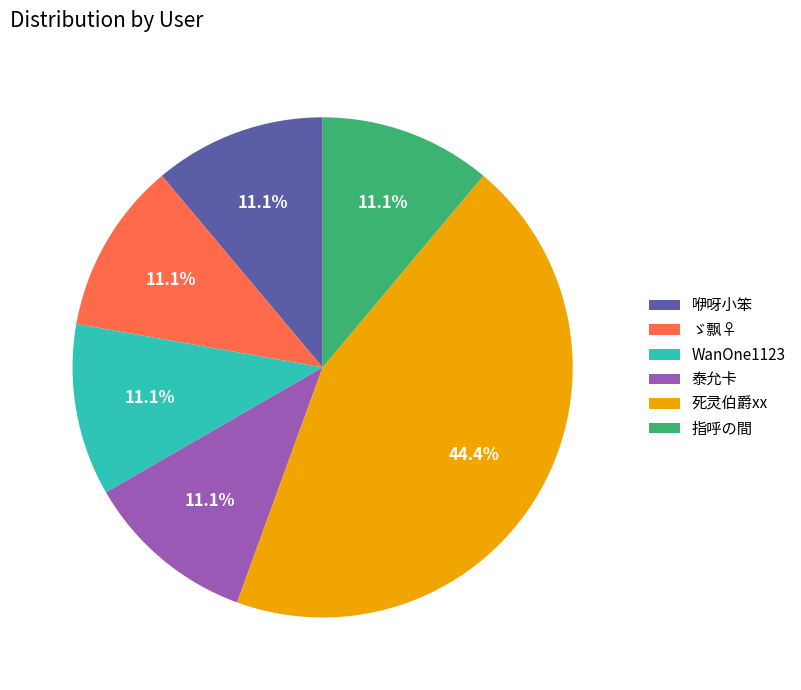

To the nearest percent, what portion does 咿呀小笨 represent?

11%